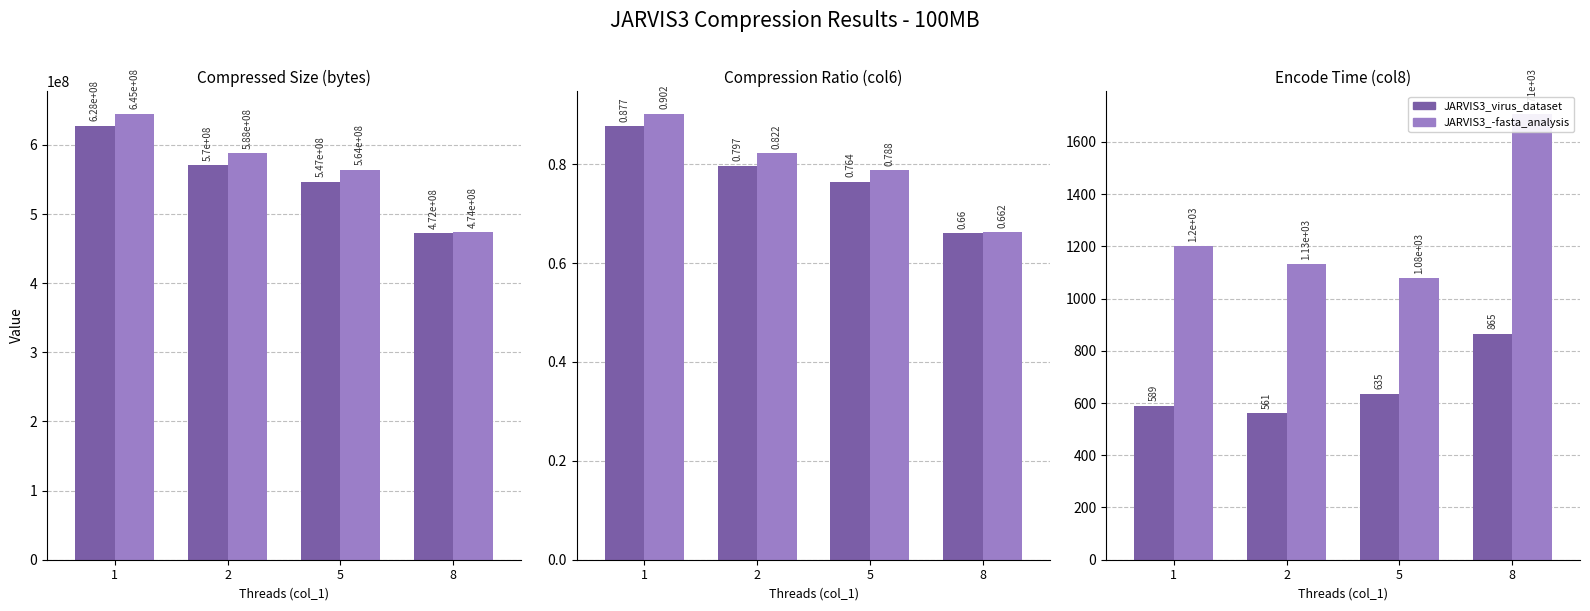

At which category is the sum across all series the highest?

8